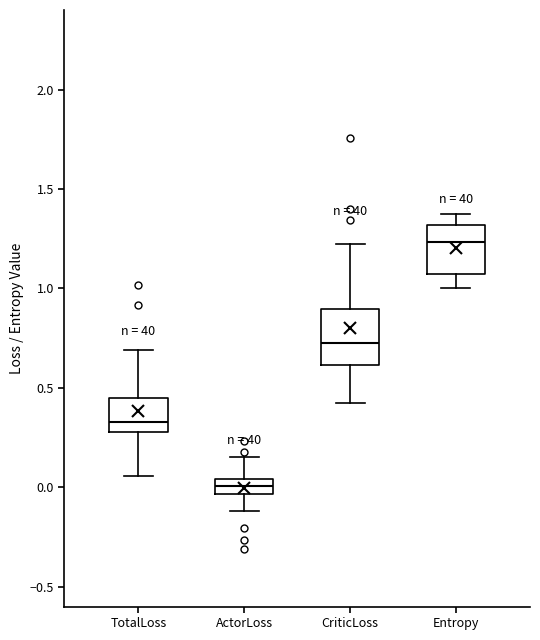

Reading left to right, transcribe this box plot: for each box, give where its median line is, the range the box spans, and where its two whiskers end, as read against the y-axis. The values are not printed on the chart, so give them approximately, as read against the axis.

TotalLoss: median 0.35, box 0.30 to 0.45, whiskers 0.05 to 0.70
ActorLoss: median 0.00, box -0.05 to 0.05, whiskers -0.10 to 0.15
CriticLoss: median 0.75, box 0.60 to 0.90, whiskers 0.40 to 1.20
Entropy: median 1.25, box 1.05 to 1.30, whiskers 1.00 to 1.35